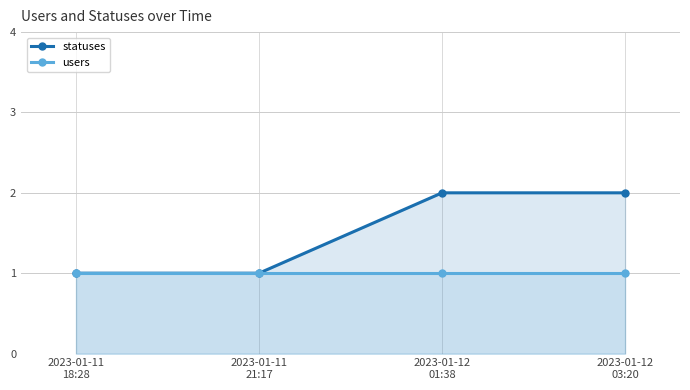

What are all the series names shown in the legend?

statuses, users